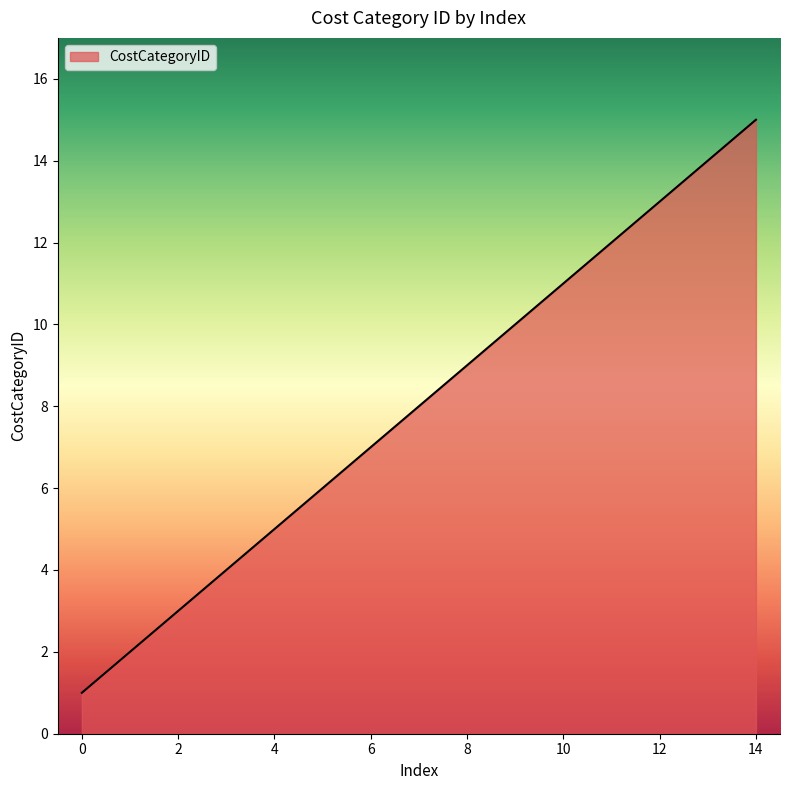

What is the difference between the maximum and minimum values?

14